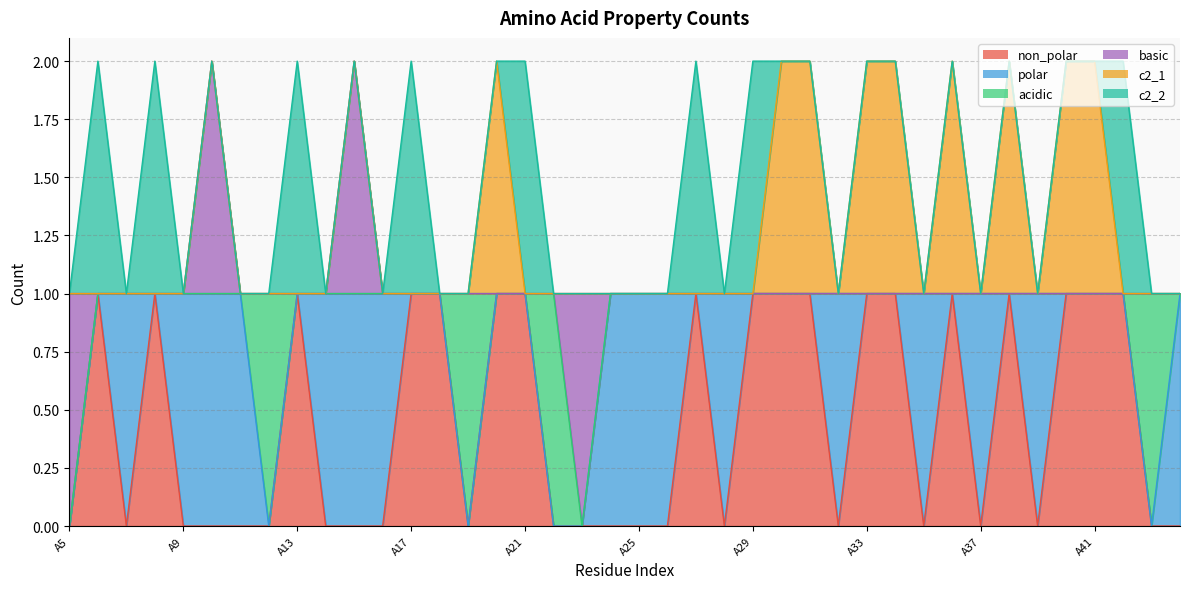

At how many categories does at least one series exceed 0?

40